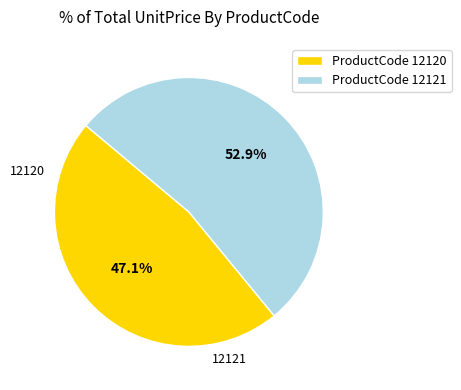

Is the sum of ProductCode 12120 and ProductCode 12121 greater than half?

Yes